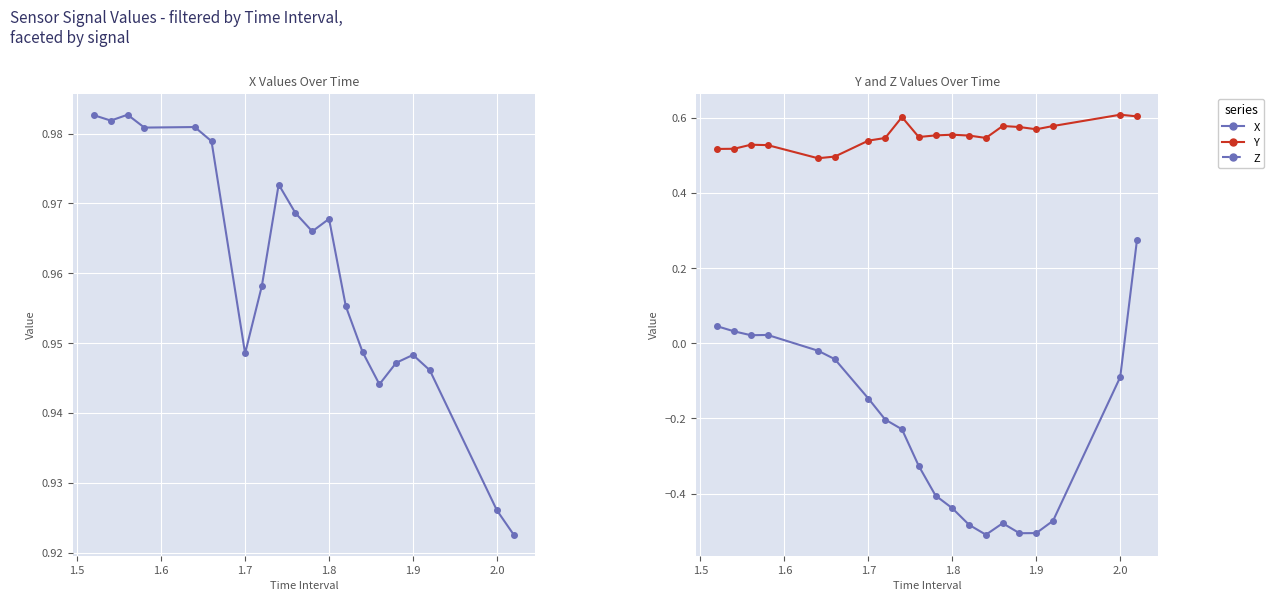

In X, how many points are higher than both neighbors (excluding endpoints)?

5